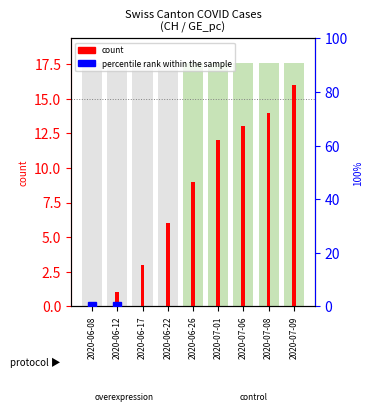

Which series has the largest range (max minus min)?

percentile rank within the sample